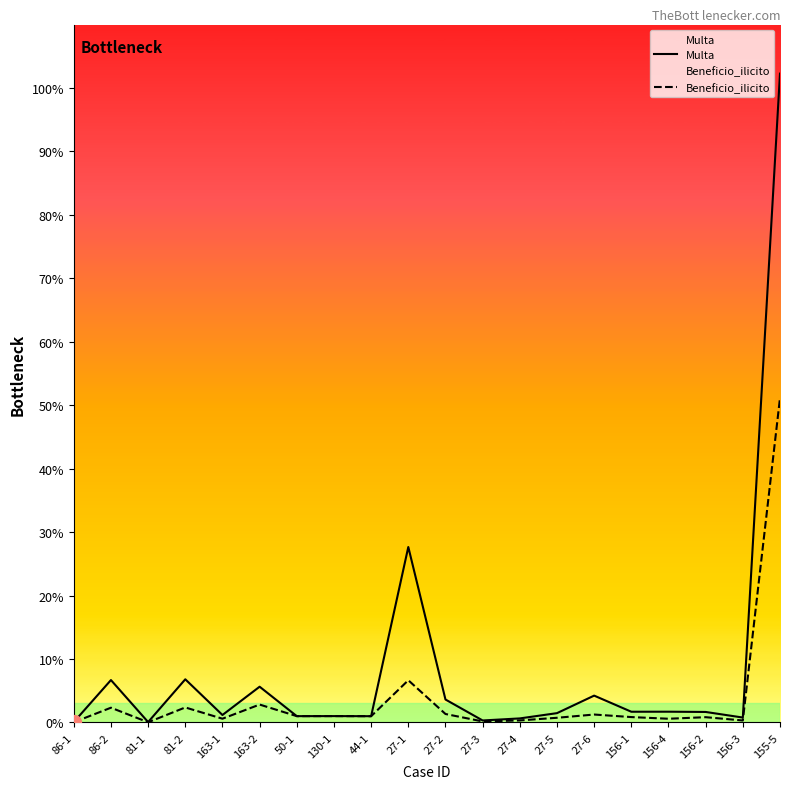

How many lines are shown in the chart?

2